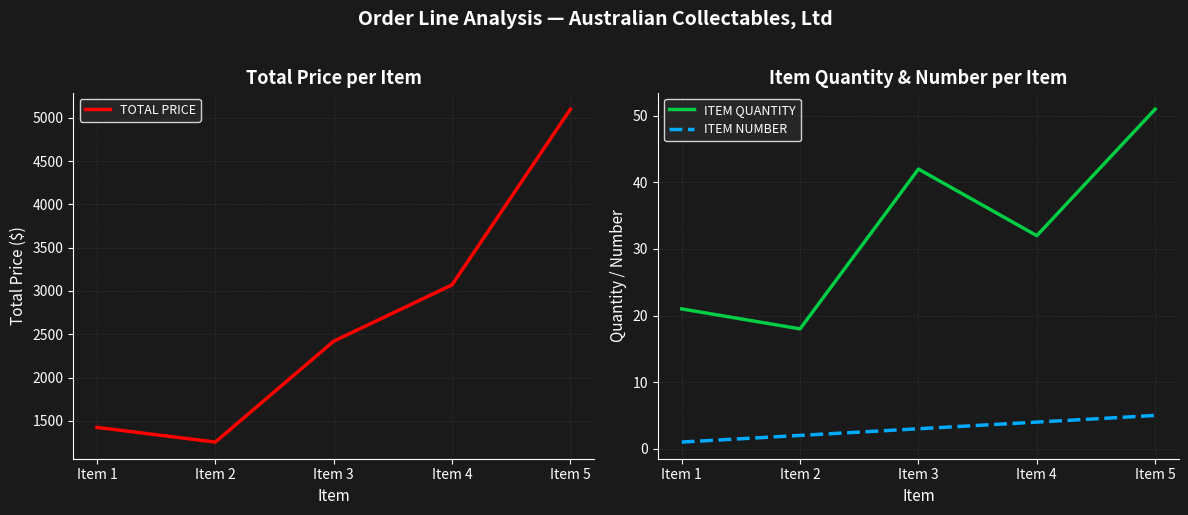

What value does the ITEM QUANTITY series have at Item 3?

42